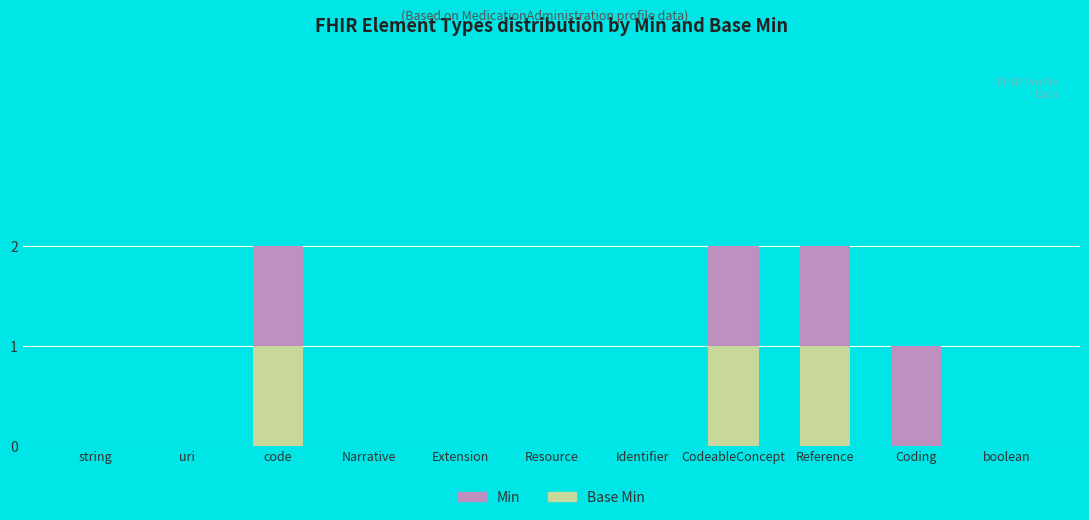

What position from the right is Reference?

3